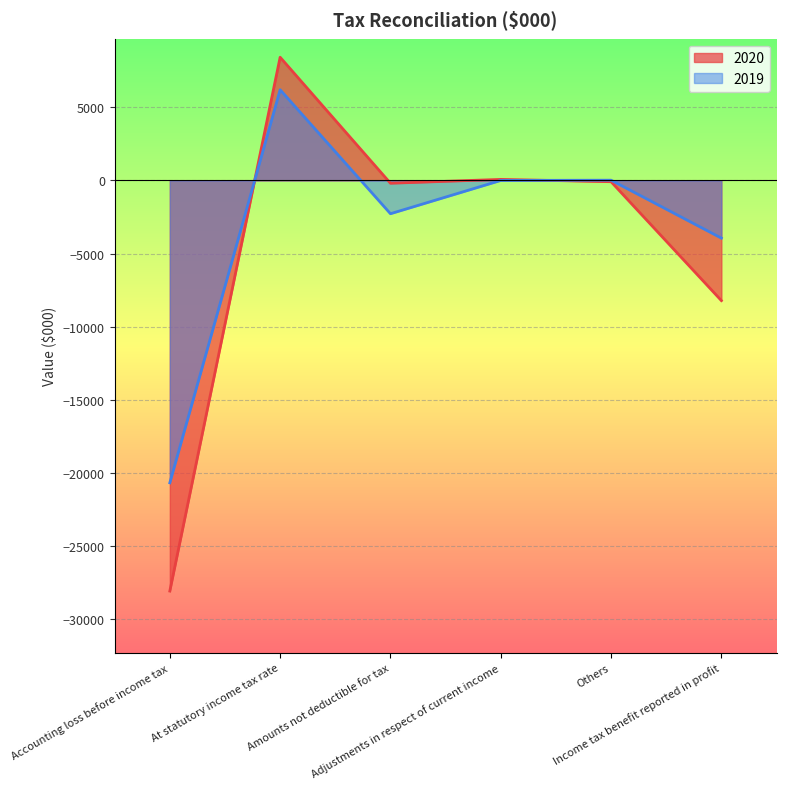

Read the 2020 value at Adjustments in respect of current income.

71